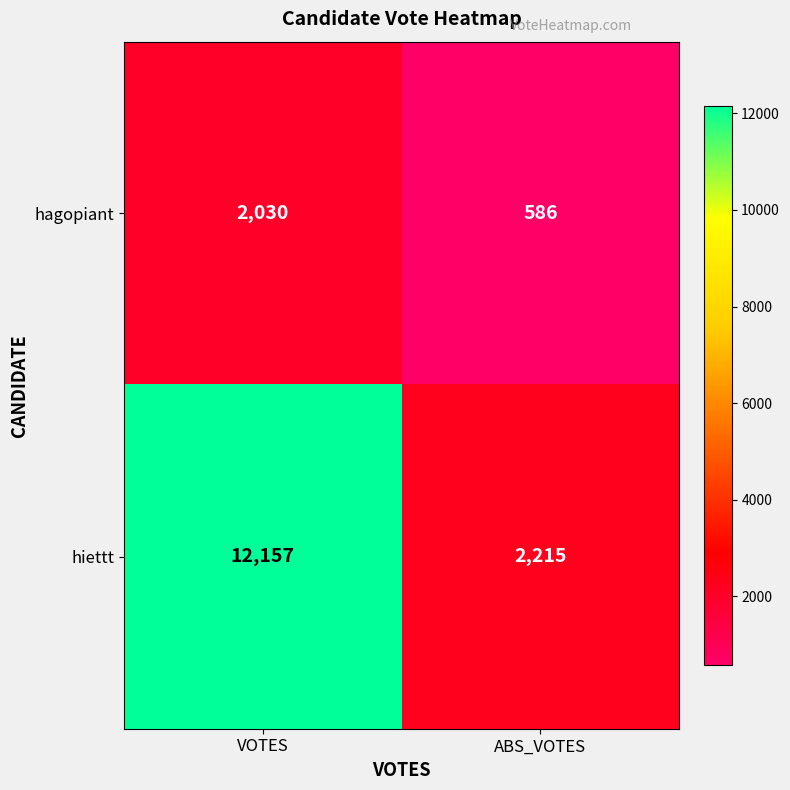

What value does the hagopiant series have at ABS_VOTES, to the nearest 100?

600